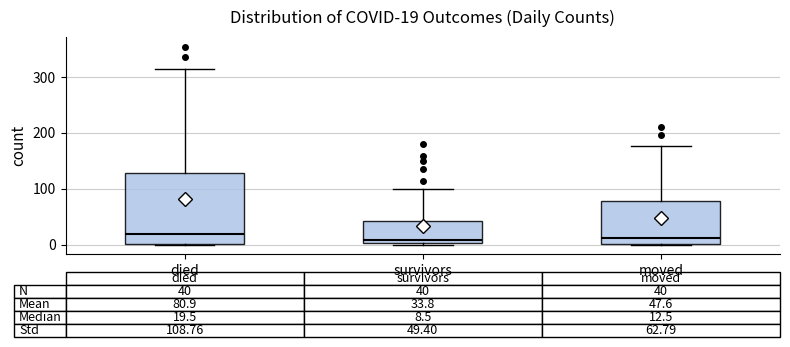

Comparing the boxes themselves (not the whiskers), which one is the tallest?

died